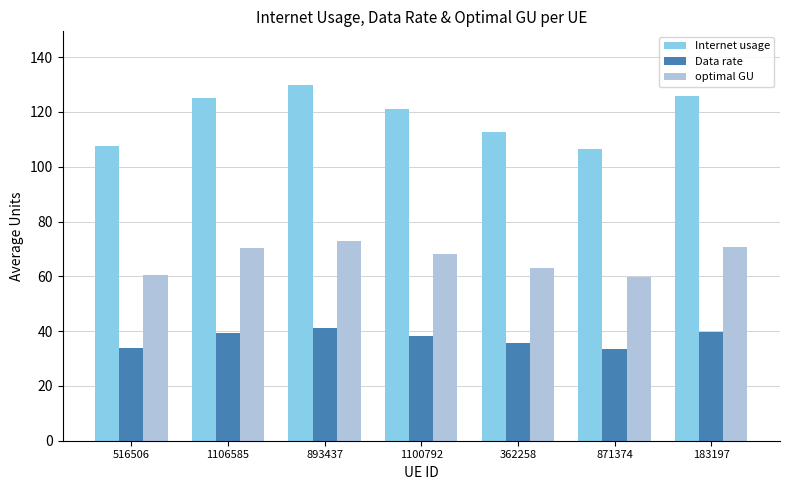

What is the highest value of the Data rate series?

41.0